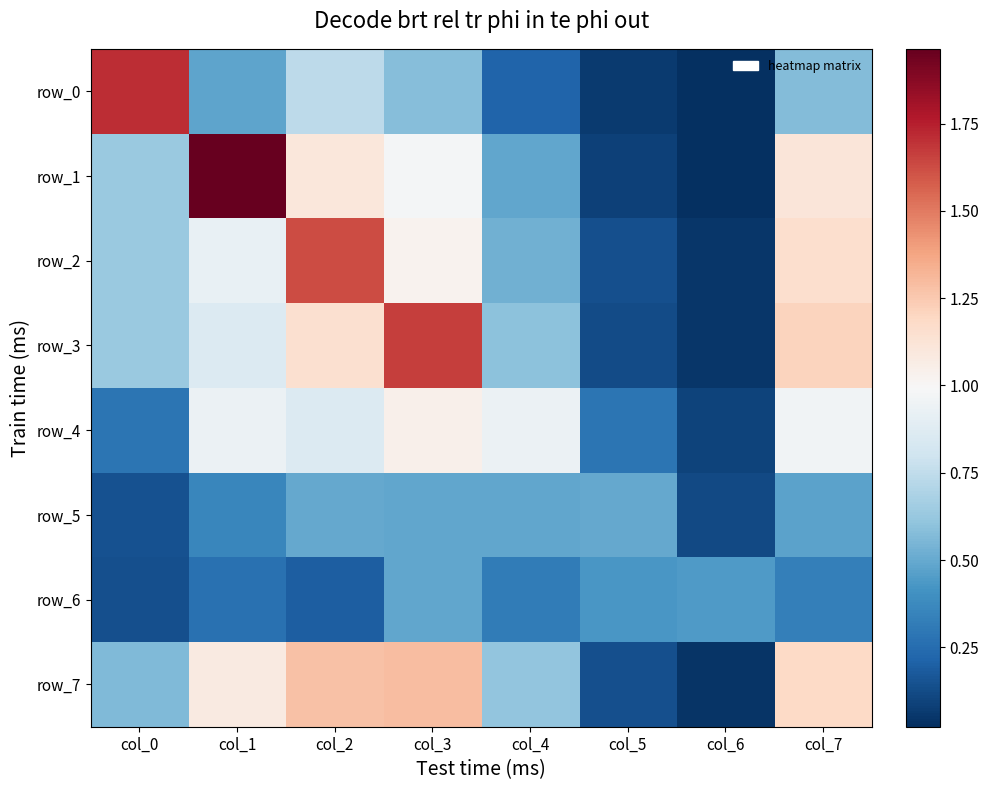

How many distinct data groups are displayed?

8